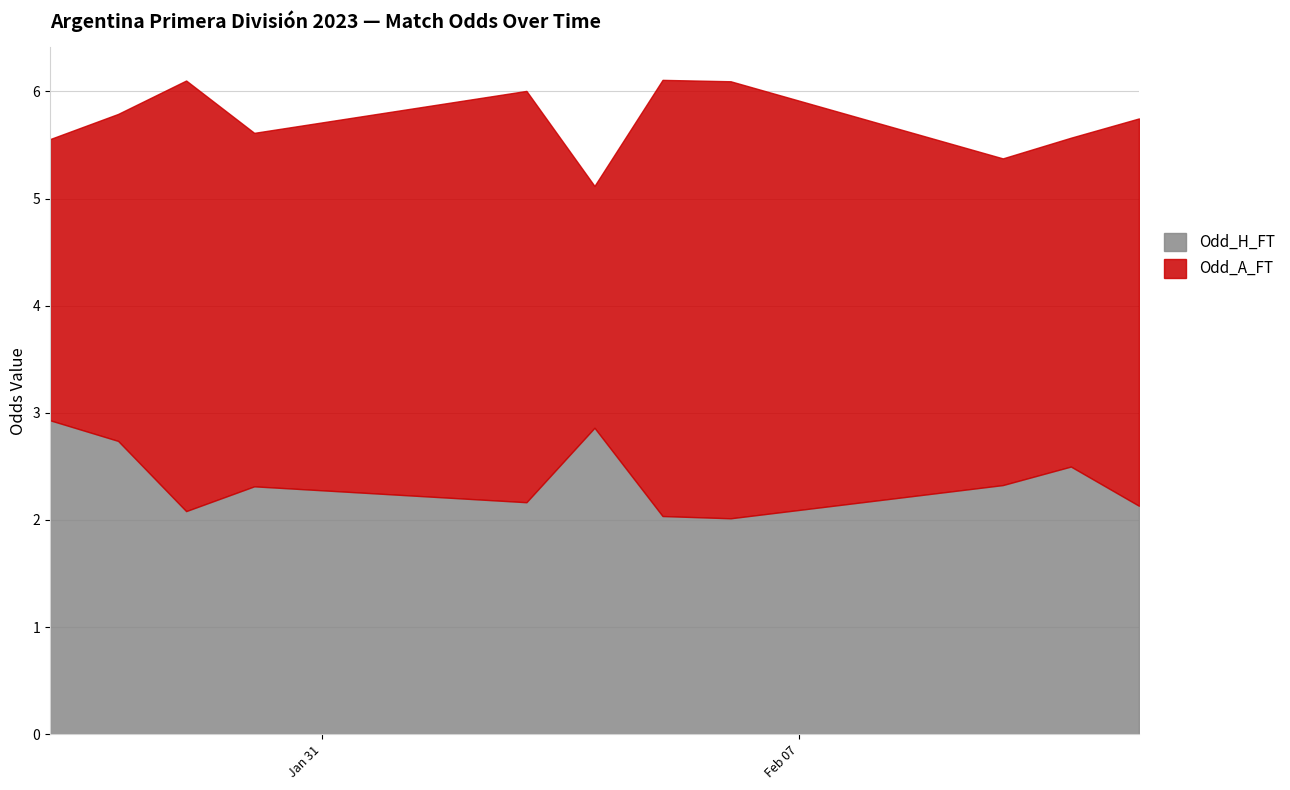

What is the difference between the maximum and minimum values in the Odd_H_FT series?

0.9